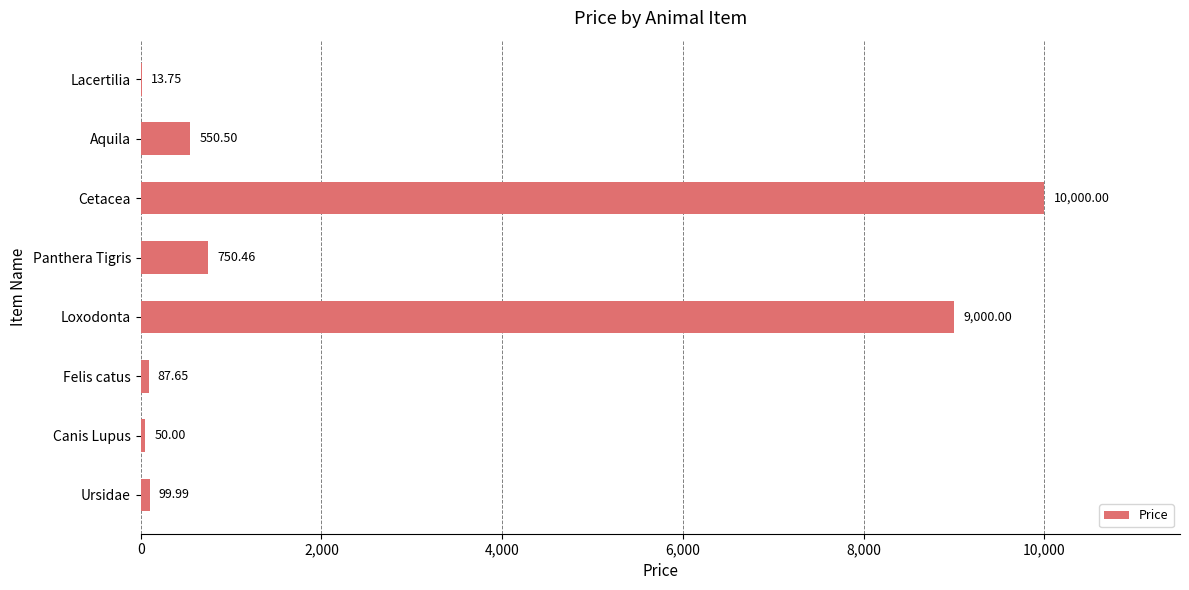

At which label is the value closest to 5006?

Loxodonta